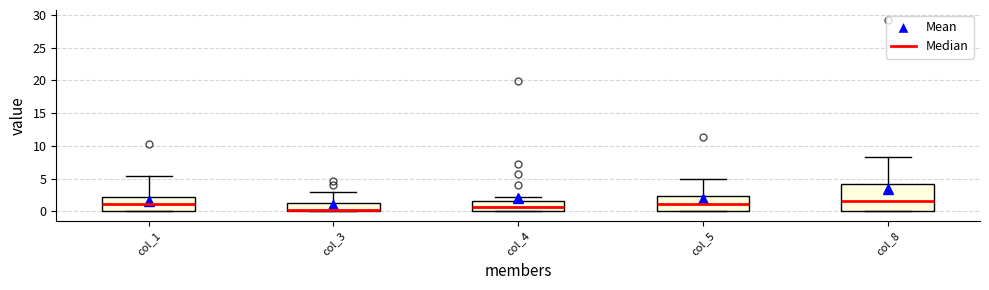

Reading left to right, read every box against the y-axis: the position of its median line, the range the box covers, and the ends of its whiskers. The values are not printed on the chart, so give them approximately, as read against the axis.

col_1: median 1.0, box 0.0 to 2.0, whiskers 0.0 to 5.5
col_3: median 0.0 (just above the box's lower edge), box 0.0 to 1.0, whiskers 0.0 to 3.0
col_4: median 0.5, box 0.0 to 1.5, whiskers 0.0 to 2.0
col_5: median 1.0, box 0.0 to 2.5, whiskers 0.0 to 5.0
col_8: median 1.5, box 0.0 to 4.0, whiskers 0.0 to 8.5